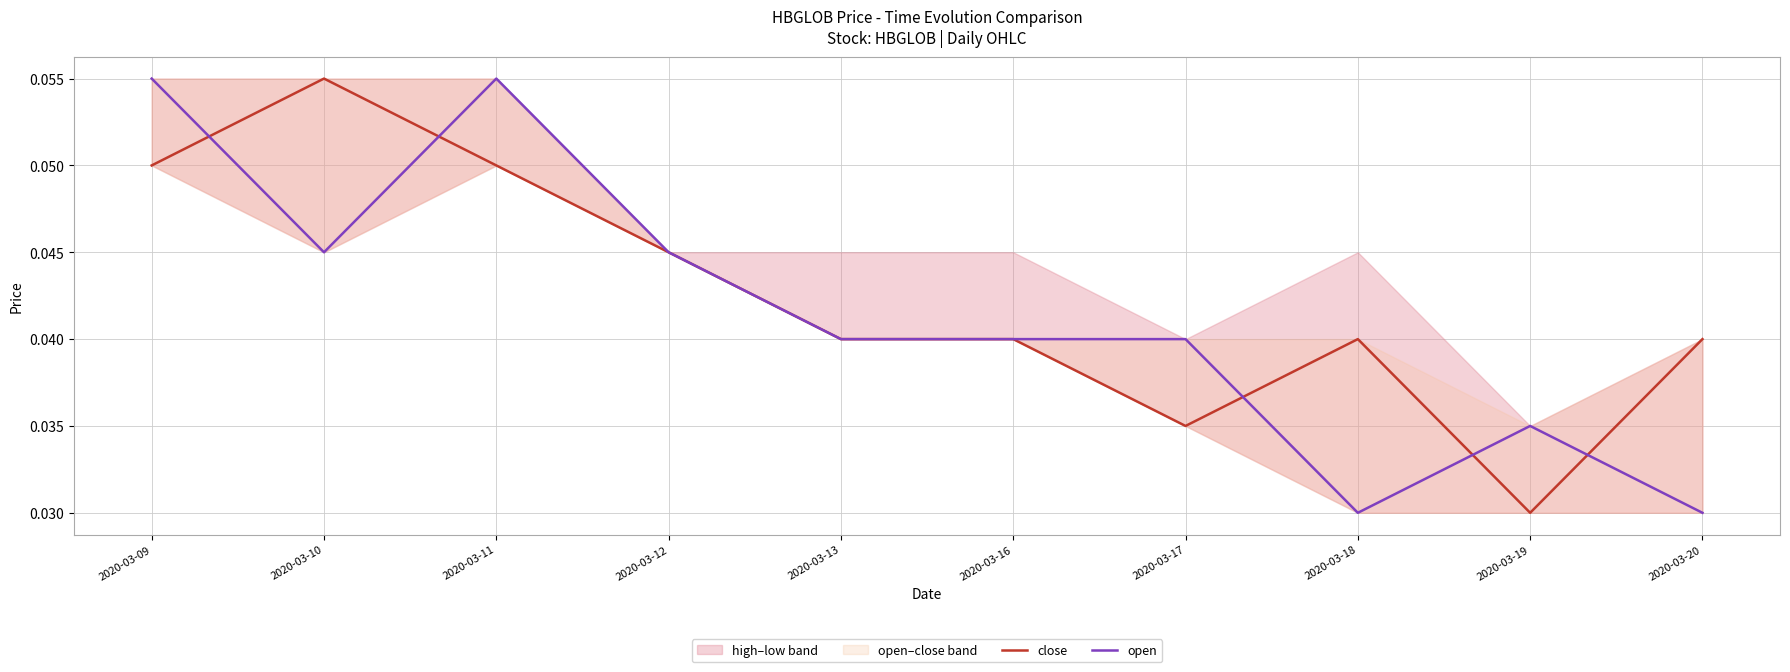

Reading left to right, list all the values displayed in this chart.

close: 0.1	0.1	0.1	0.0	0.0	0.0	0.0	0.0	0.0	0.0
open: 0.1	0.0	0.1	0.0	0.0	0.0	0.0	0.0	0.0	0.0